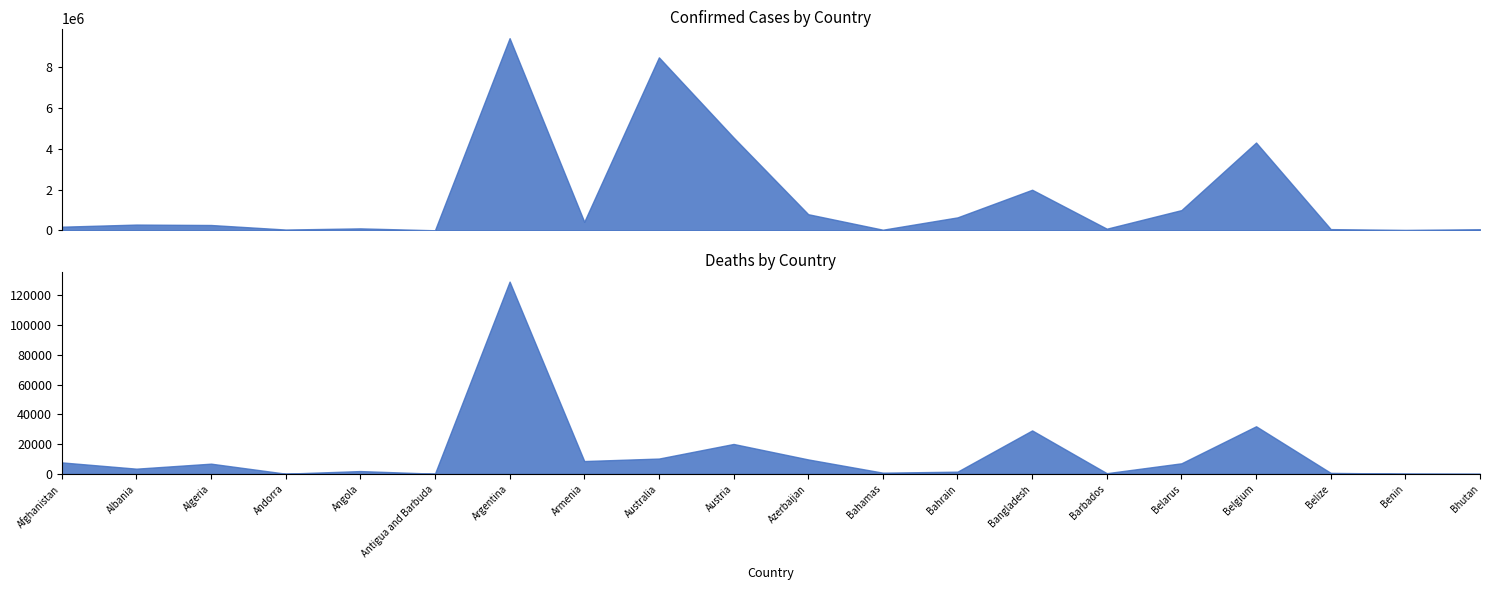

At which category does Confirmed reach its first local peak?

Albania